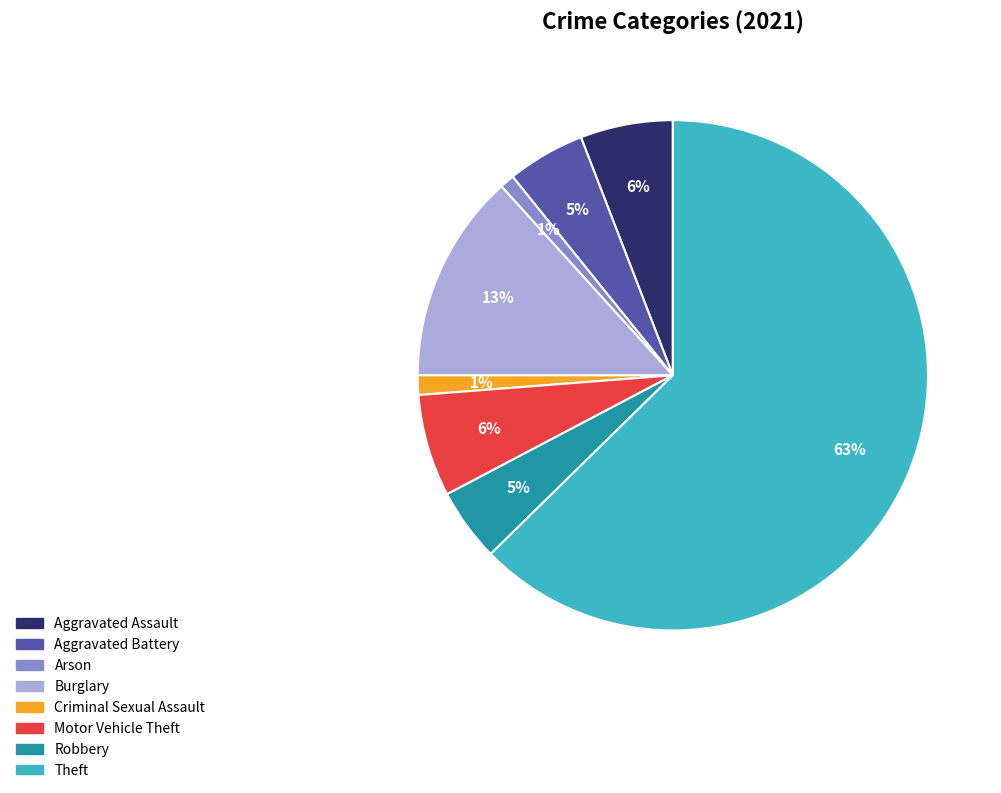

Is there any slice that represents more than half of the pie?

Yes